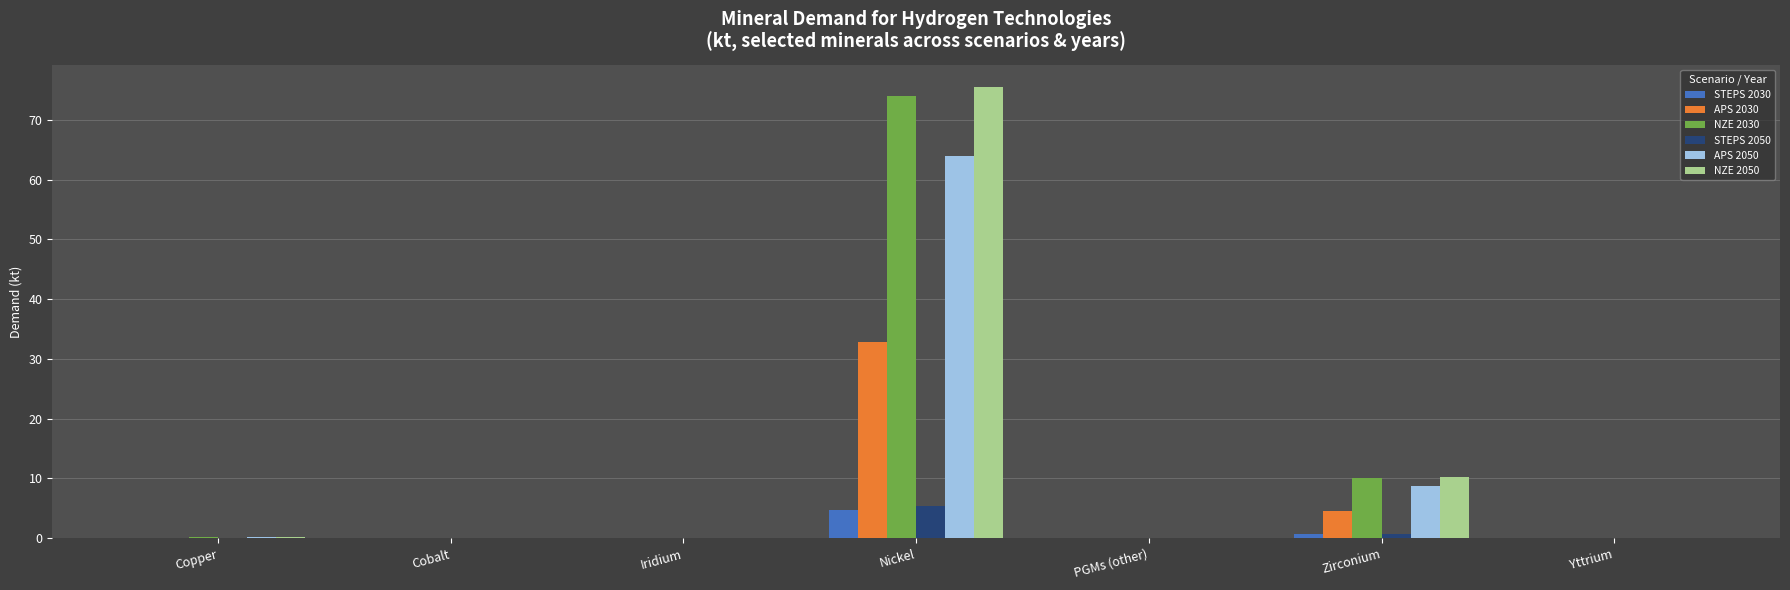

True or false: NZE 2030 has a value of 7.0 at Zirconium.

False